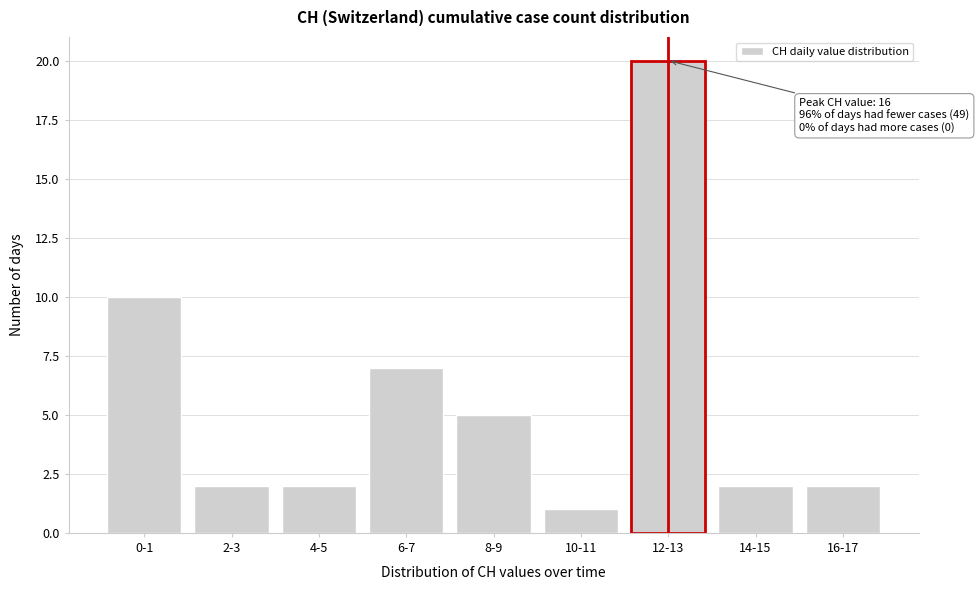

Reading left to right, what are all the values shown in this chart?

10	2	2	7	5	1	20	2	2